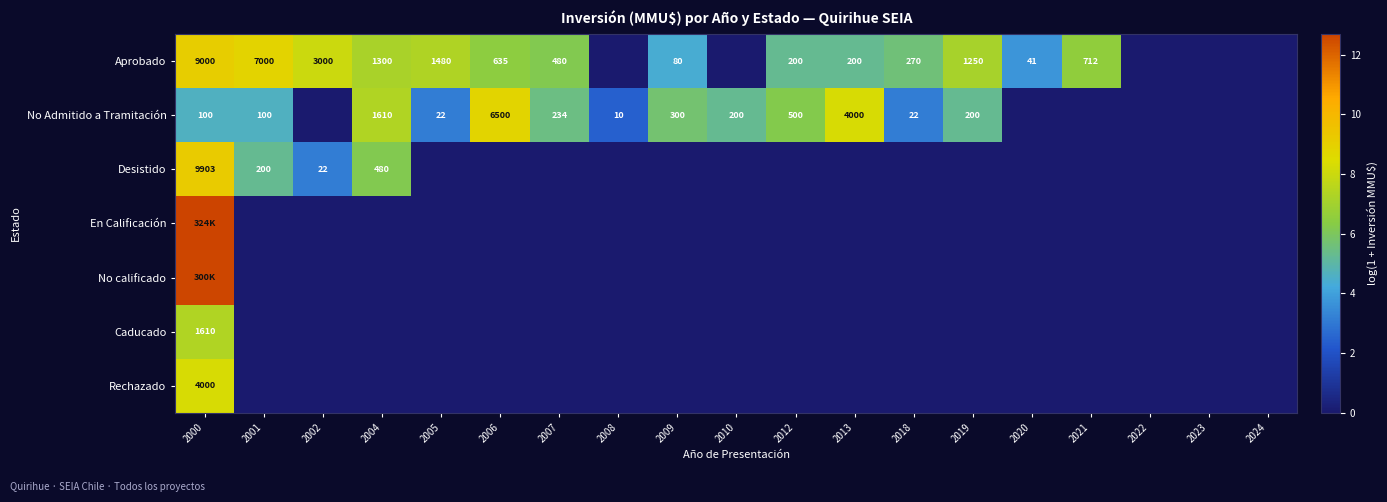

At which category is the sum across all series the highest?

2000